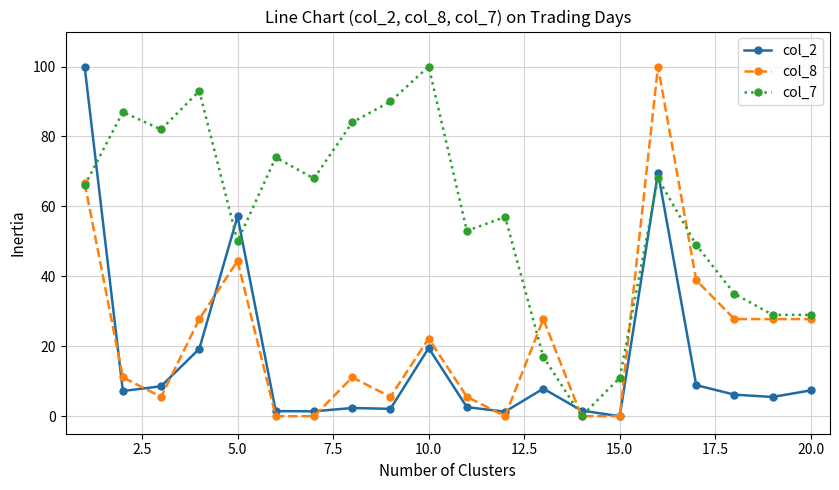

True or false: col_7 has more than 2 points higher than both neighbors.

True